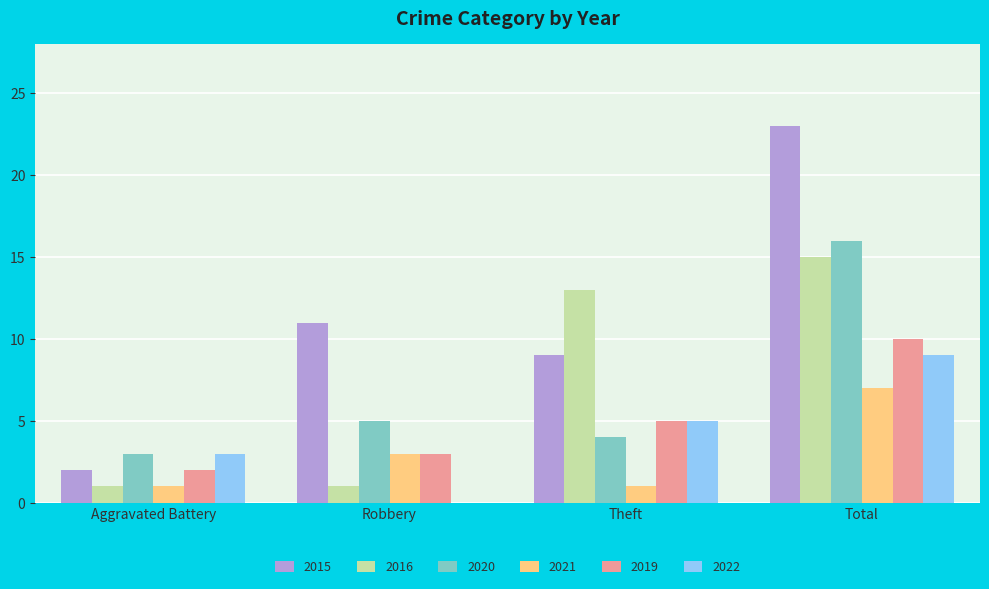

What is the sum of all 2015 values?

45